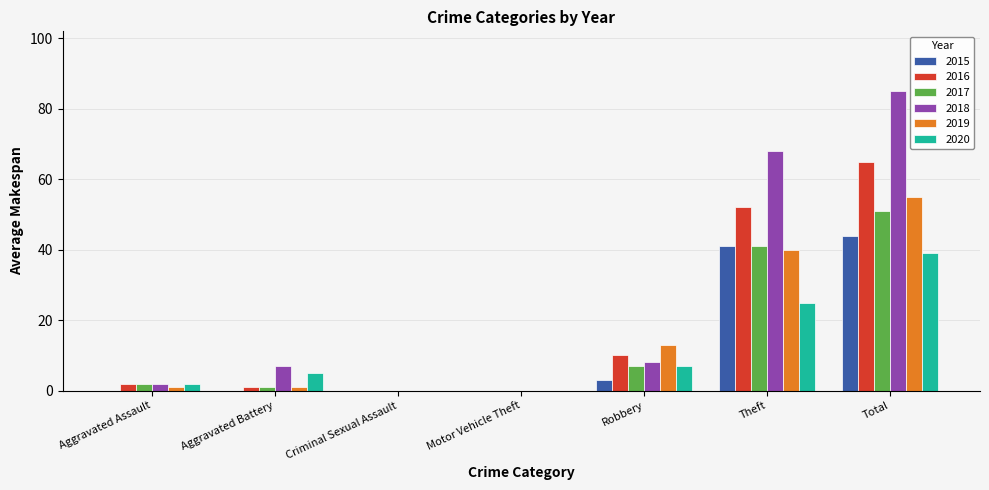

What is the average value of the 2015 series?

13